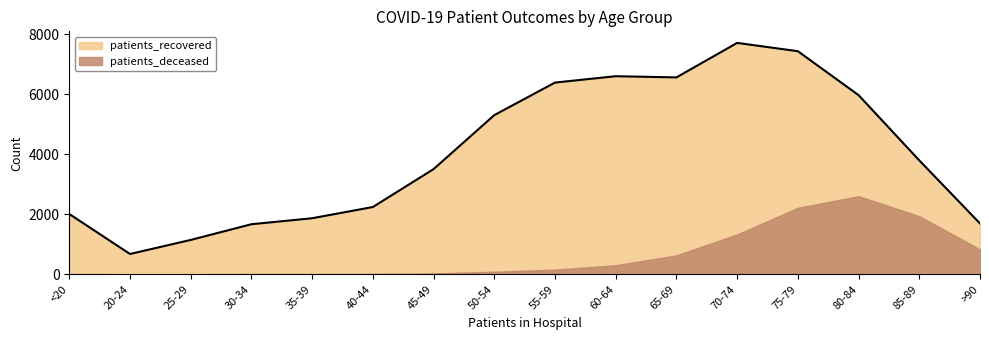

How many lines are shown in the chart?

2